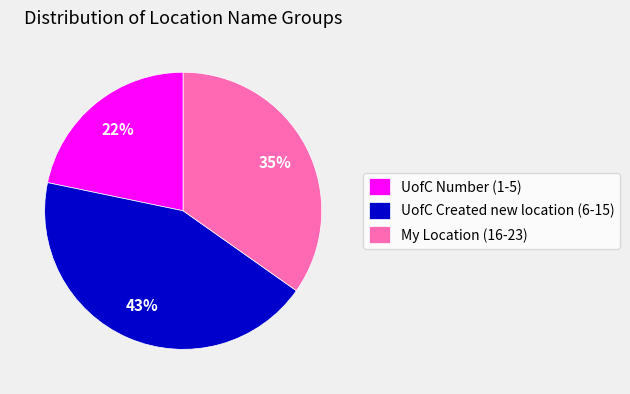

Is there any slice that represents more than half of the pie?

No